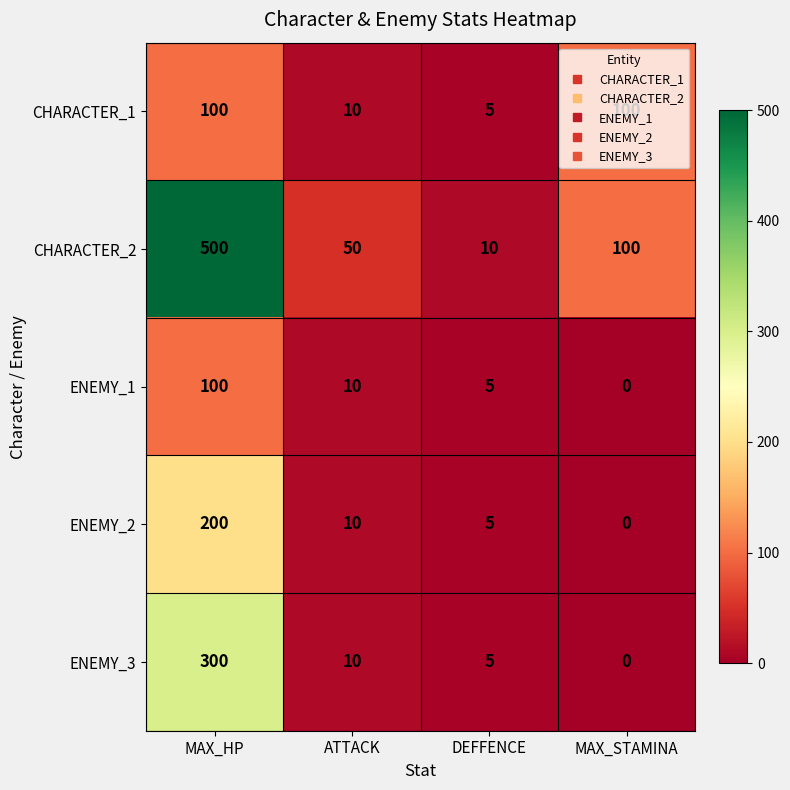

What is the difference between the ENEMY_1 values at MAX_STAMINA and ATTACK?

10